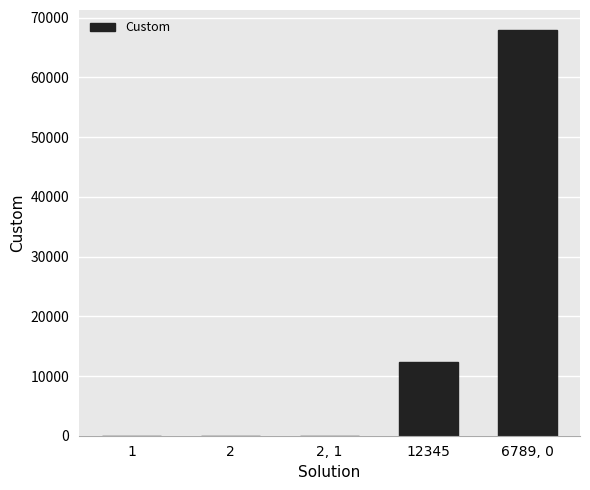

Which label corresponds to the largest value in the chart?

6789, 0